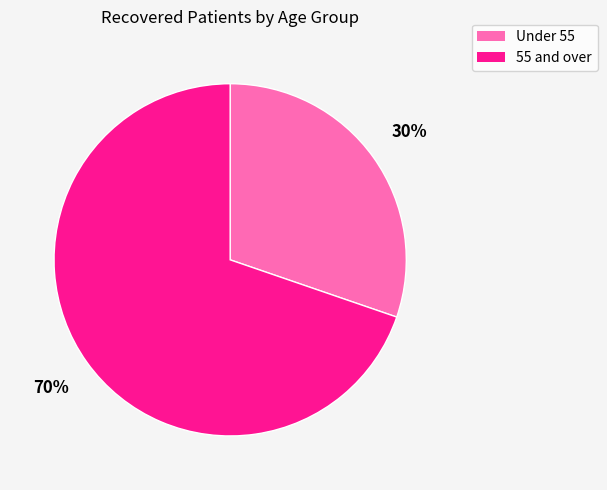

To the nearest percent, what is the average slice percentage?

50%